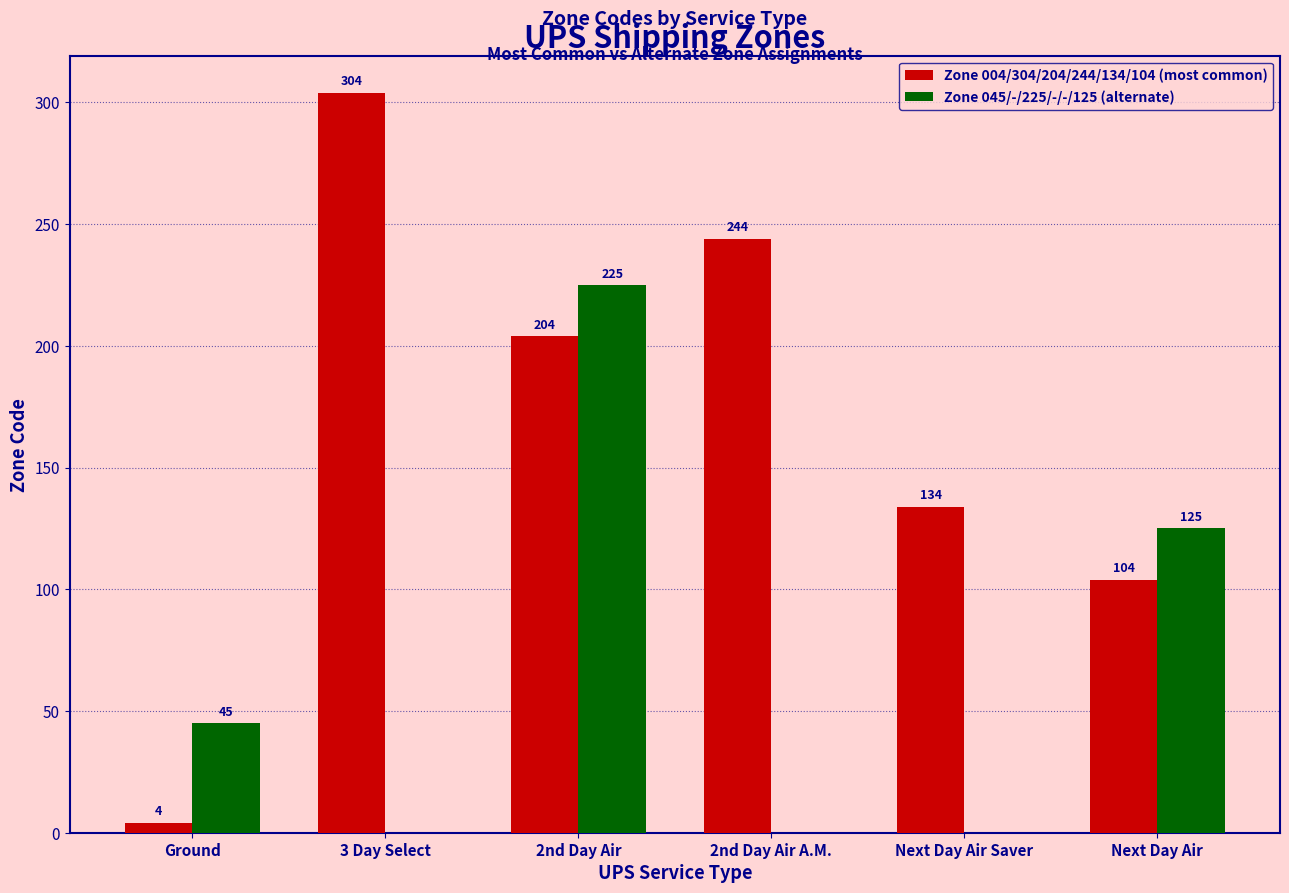

What are all the series names shown in the legend?

Zone 004/304/204/244/134/104 (most common), Zone 045/-/225/-/-/125 (alternate)